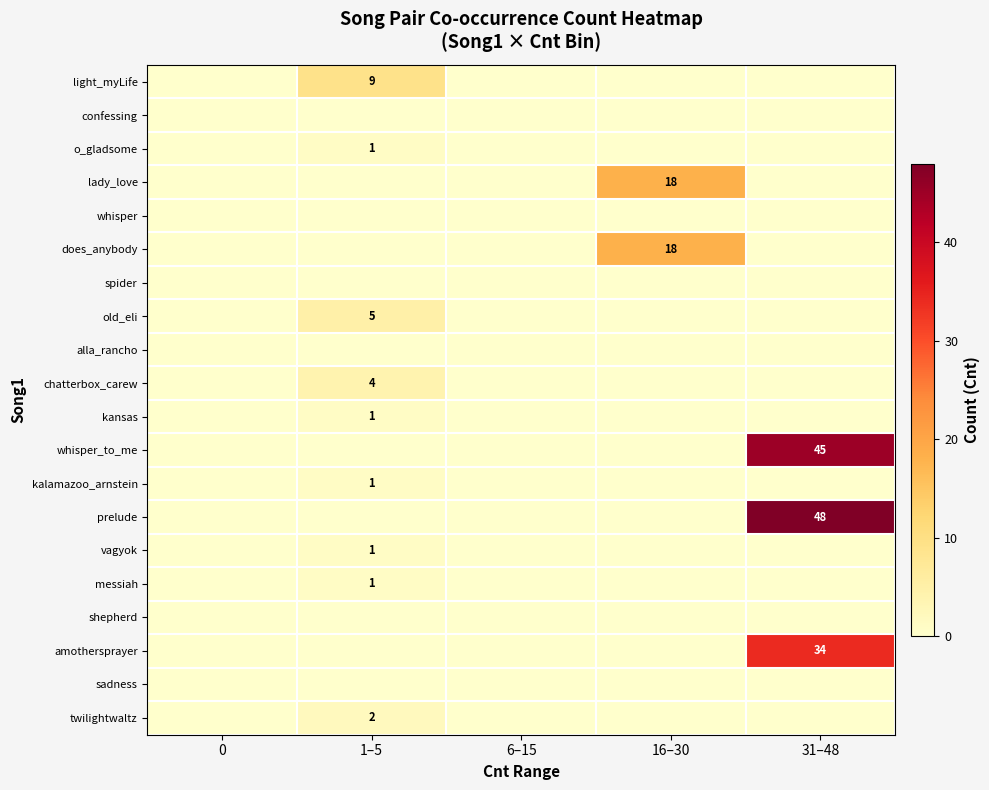

True or false: alla_rancho has a value of 0 at 16–30.

True